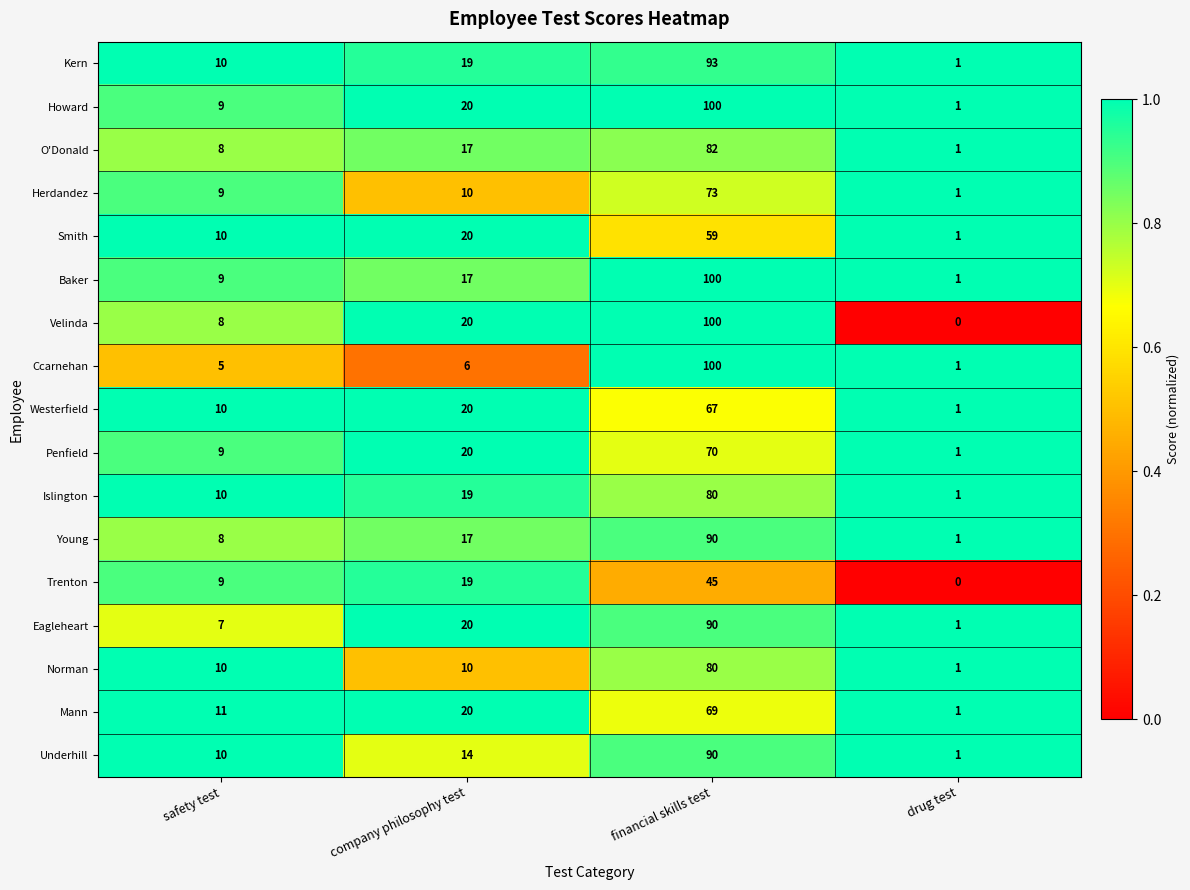

Is it true that O'Donald equals 2 at safety test?

False